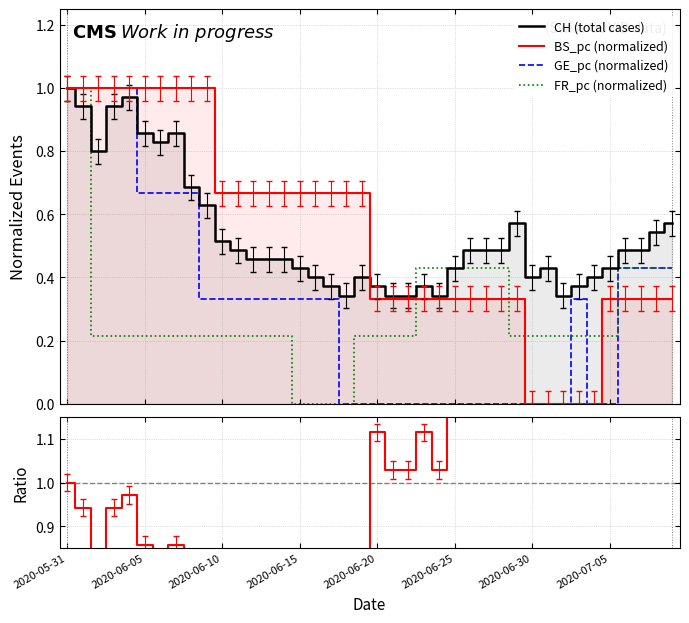

Which series changed the most between 29 and 37?

GE_pc (normalized)